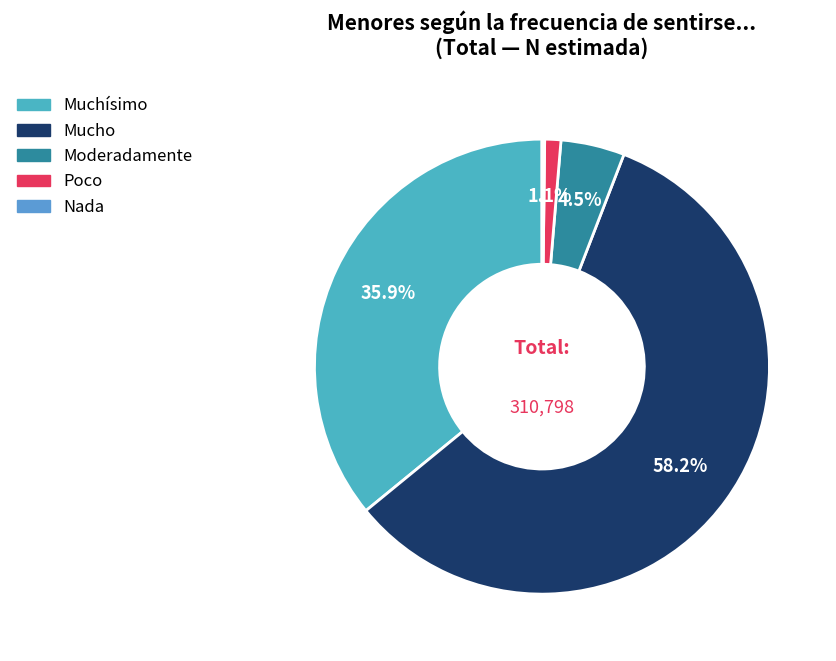

To the nearest percent, what percentage of the pie is Poco?

1%